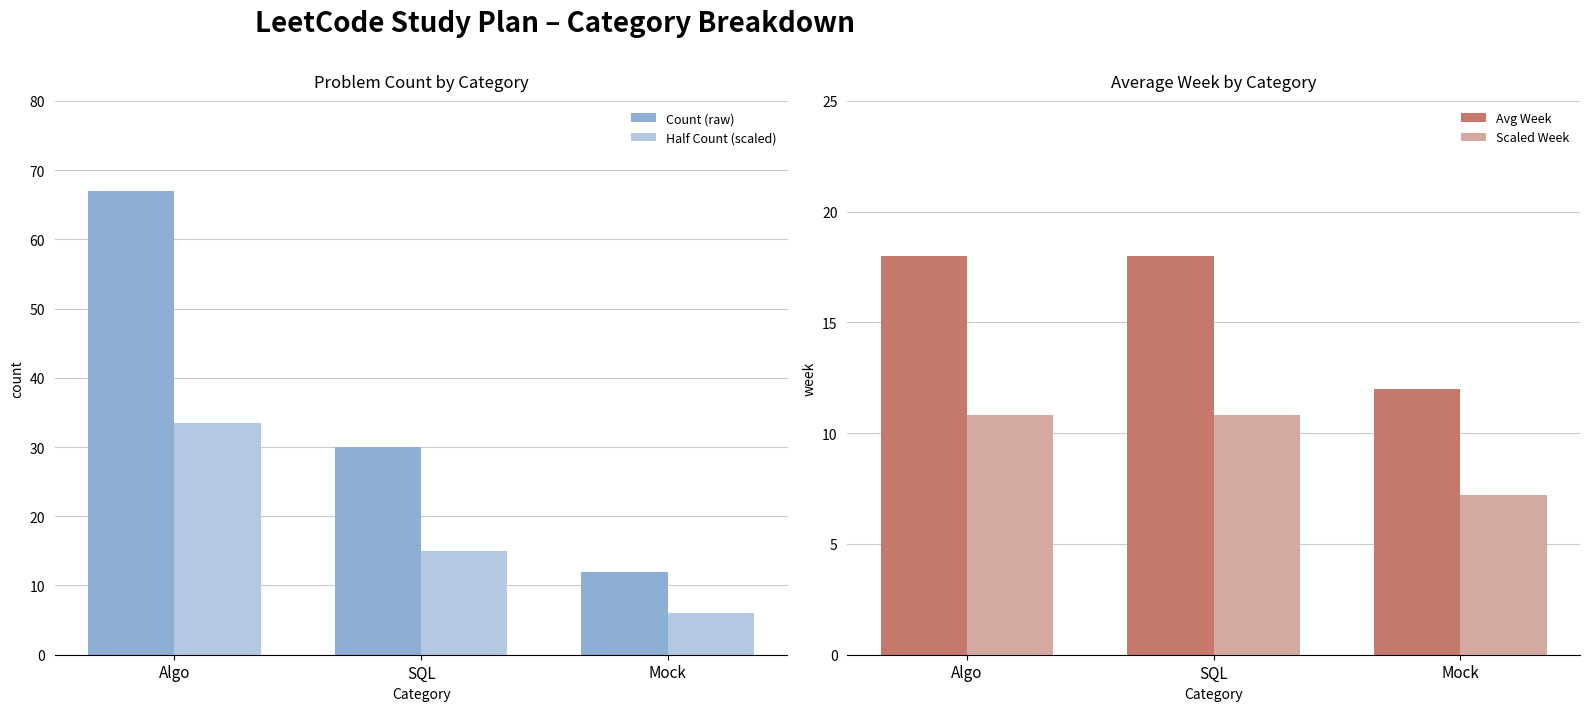

Which series has the largest total across all categories?

Count (raw)